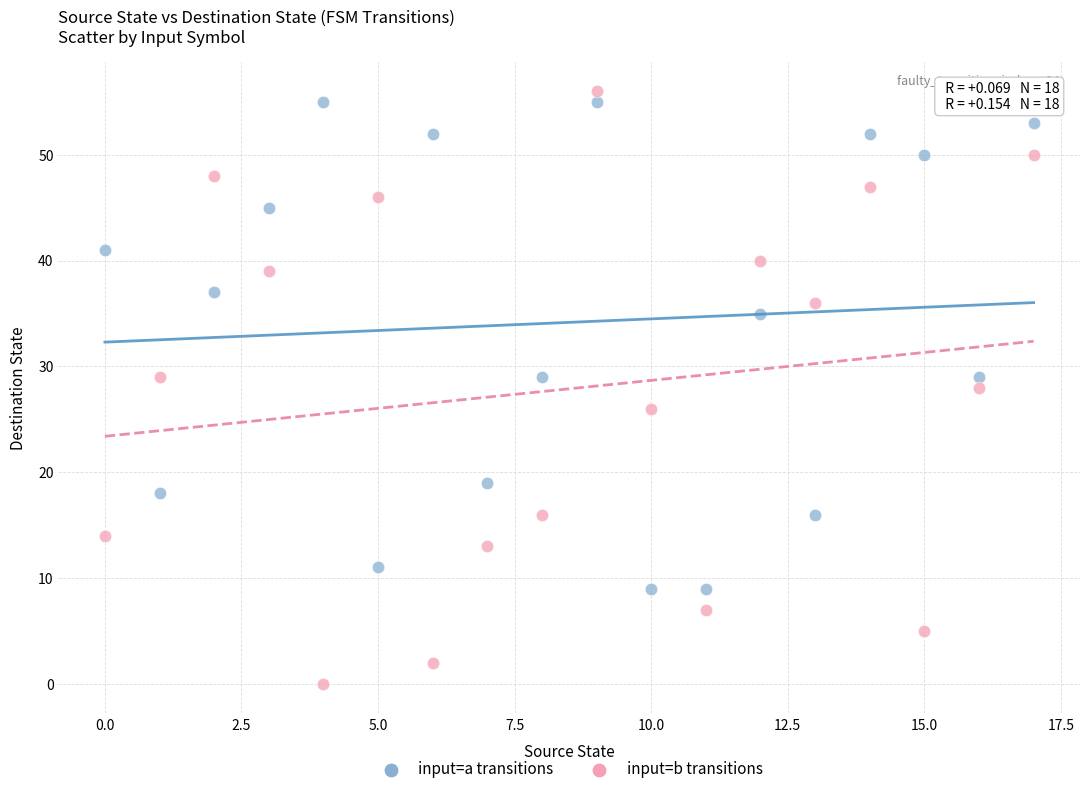

Which series reaches the minimum Y coordinate?

input=b transitions